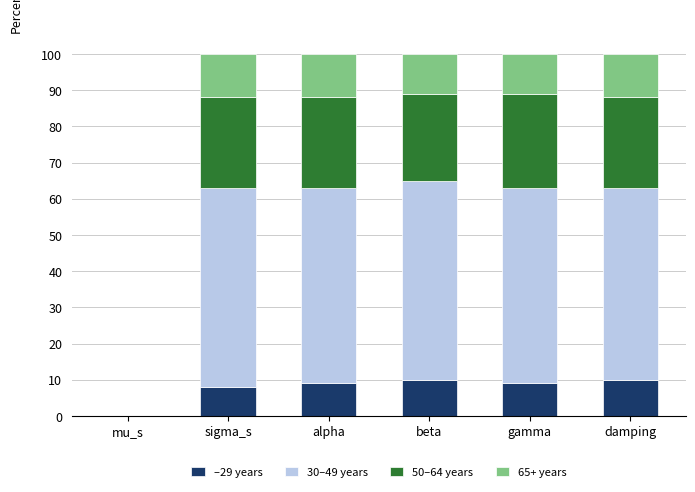

What is the sum of all –29 years values?

46.0